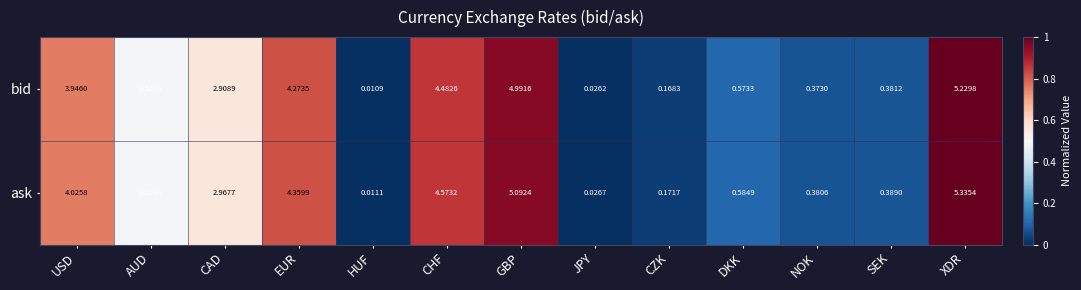

Which series changed the most between HUF and SEK?

ask